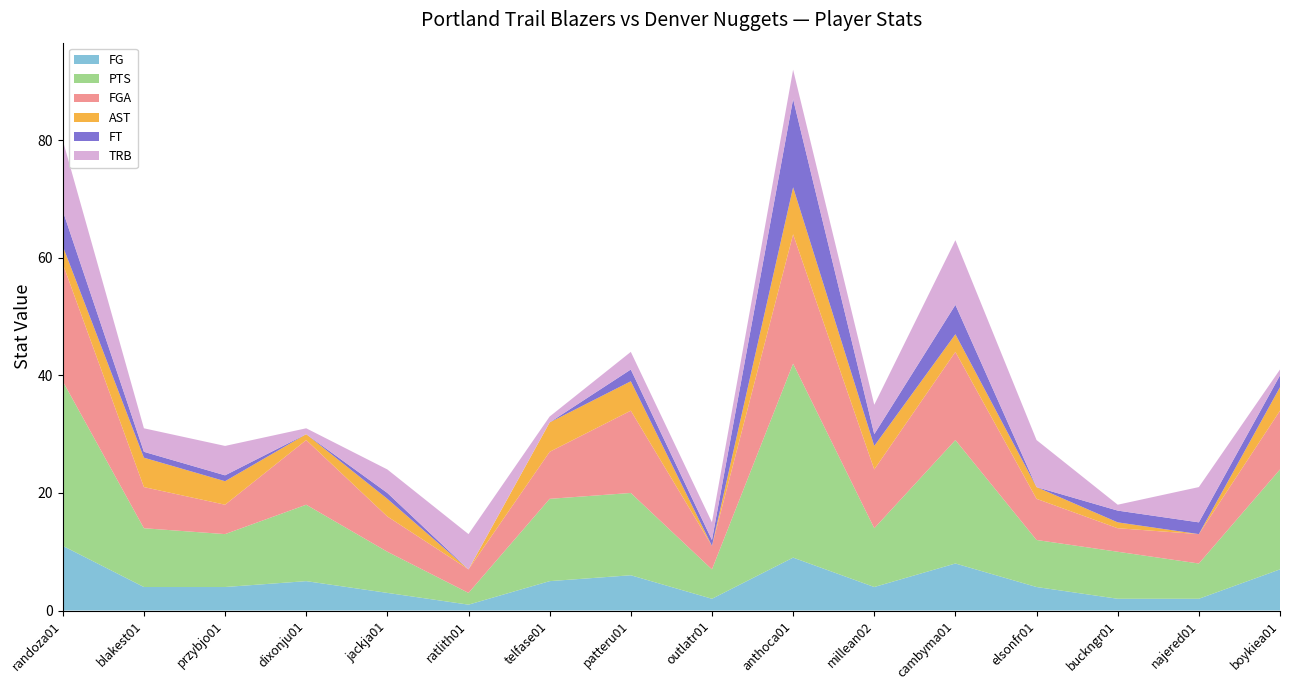

Reading right to left, what are all the values shown in this chart?

FG: 7	2	2	4	8	4	9	2	6	5	1	3	5	4	4	11
PTS: 17	6	8	8	21	10	33	5	14	14	2	7	13	9	10	28
FGA: 10	5	4	7	15	10	22	4	14	8	4	6	11	5	7	20
AST: 4	0	1	2	3	4	8	0	5	5	0	3	1	4	5	3
FT: 2	2	2	0	5	2	15	1	2	0	0	1	0	1	1	6
TRB: 1	6	1	8	11	5	5	3	3	1	6	4	1	5	4	12